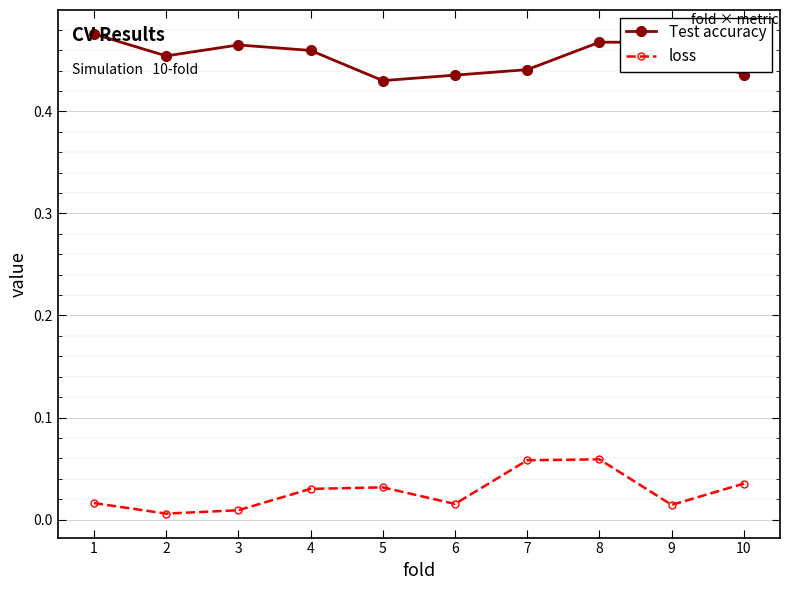

The Test accuracy series shows 0.1 at 4. True or false?

False